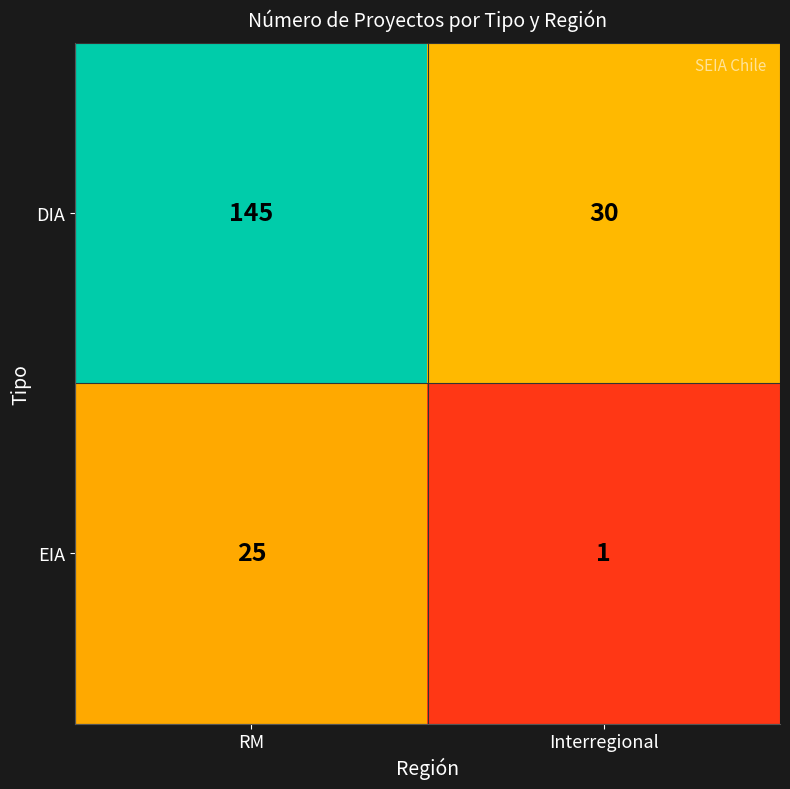

Between RM and Interregional, which series saw the biggest shift?

DIA